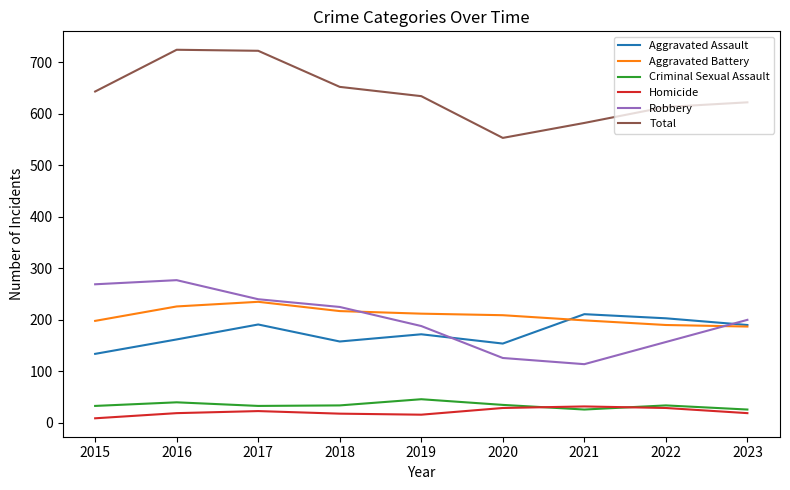

True or false: Aggravated Battery and Homicide intersect in this chart.

False